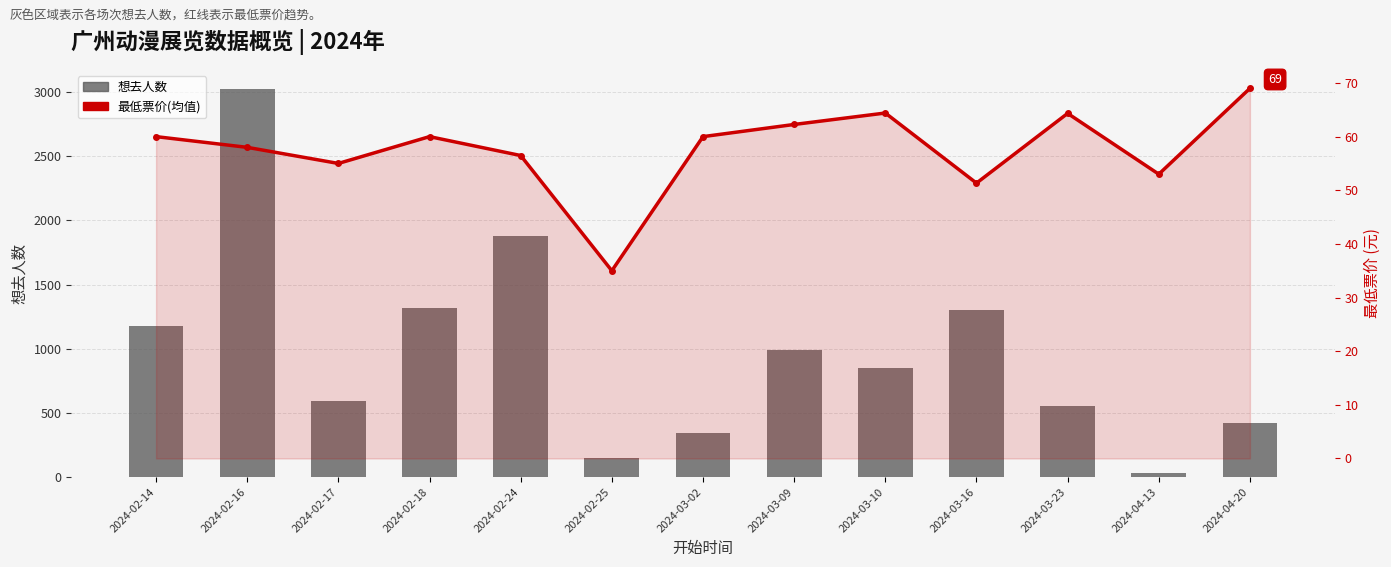

Rank the series by their average value, from highest to lowest.

想去人数, 最低票价(均值)